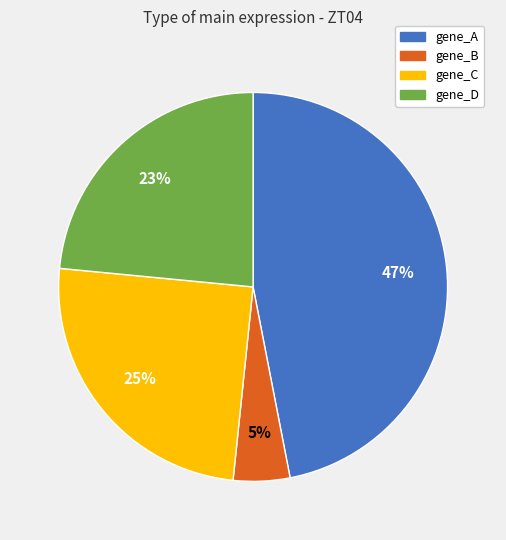

Which category has the biggest portion of the pie?

gene_A